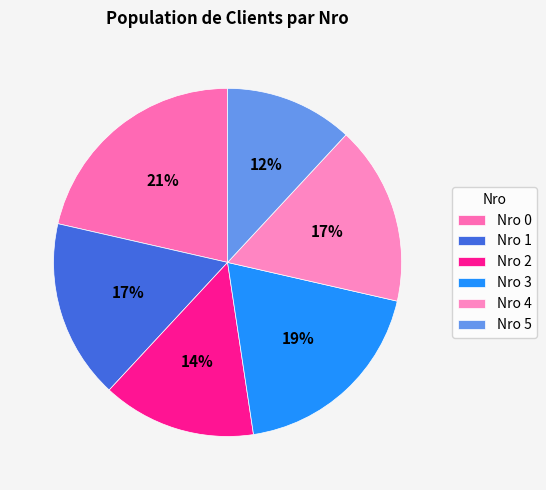

How many slices are in this pie chart?

6